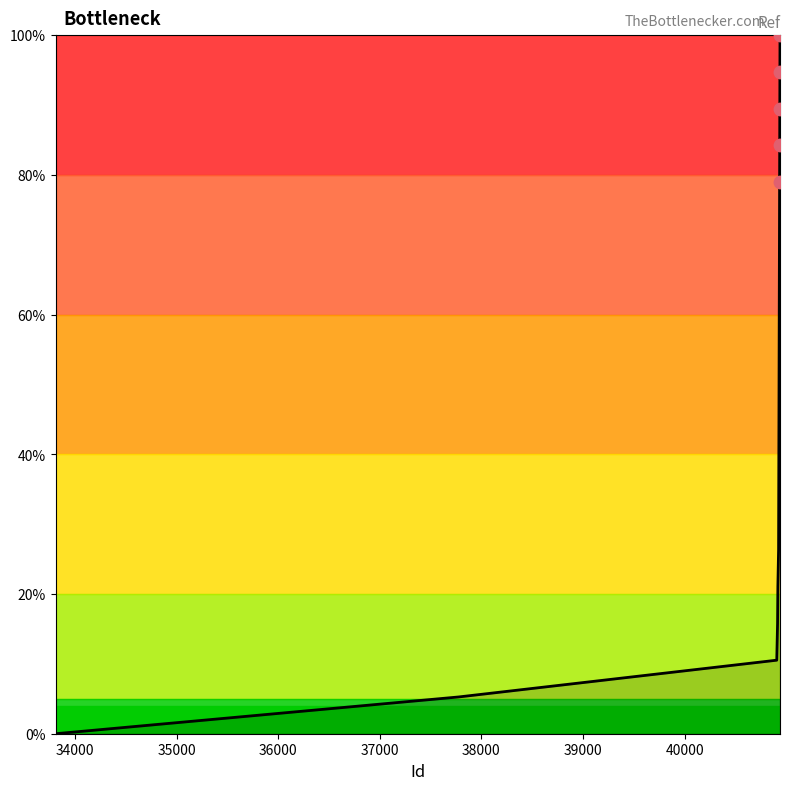

What is the difference between the maximum and minimum values?

100.0